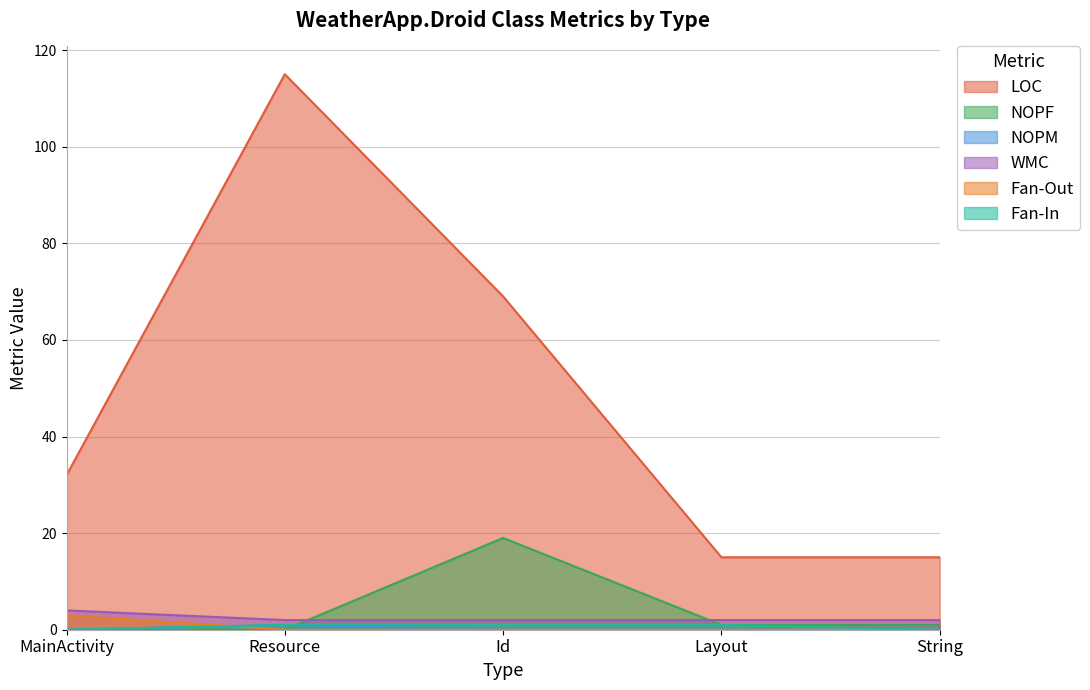

Does the chart have visible grid lines?

Yes